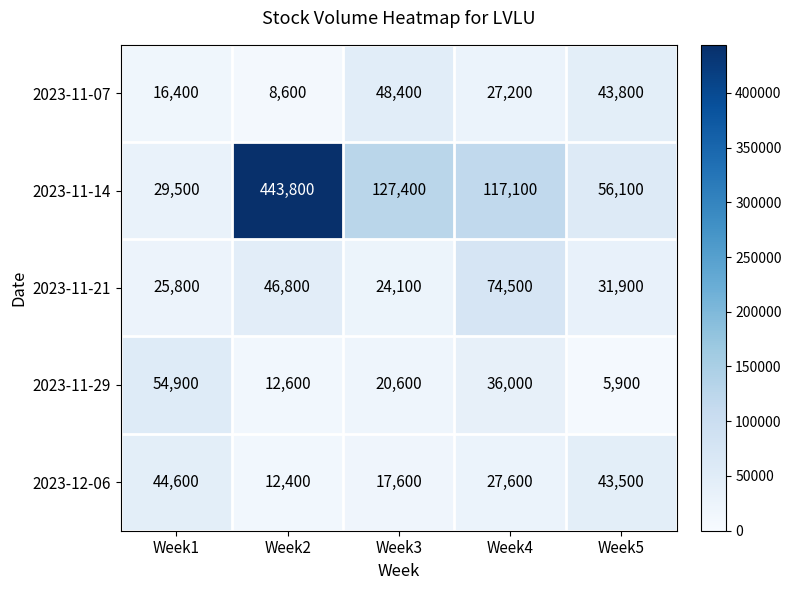

What is the sum of all 2023-12-06 values?

145700